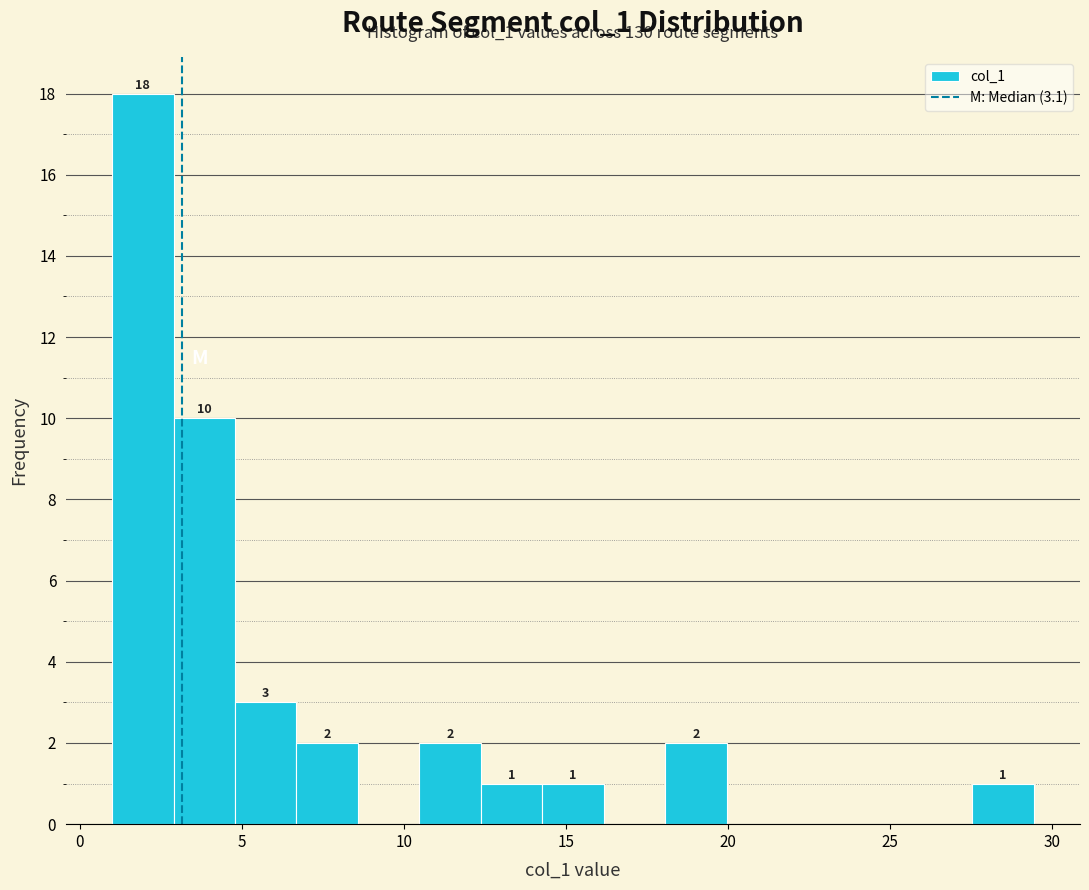

Read against the x-axis, roughly where is the centre of the tallest bar?

2.0